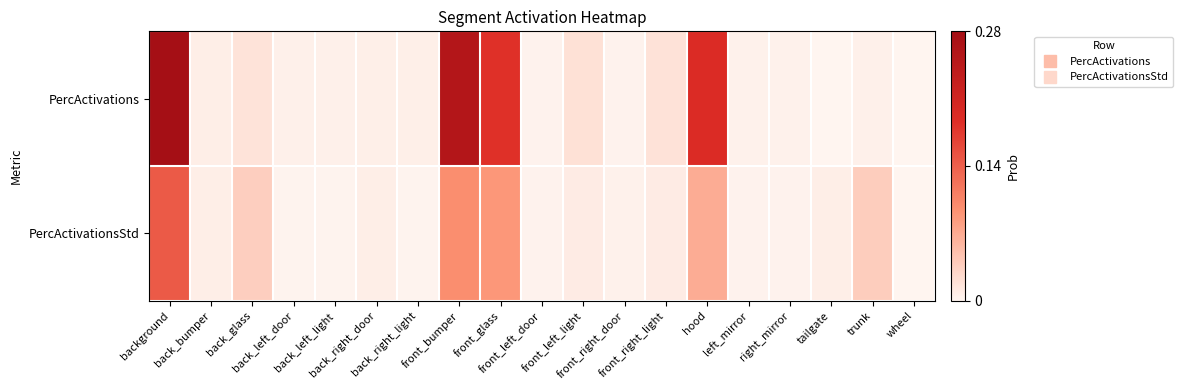

How many categories are shown in the chart?

19